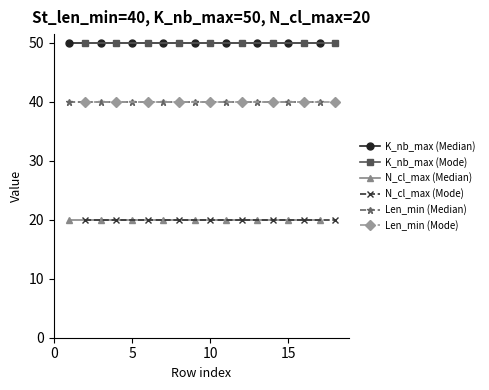

What is the maximum value for K_nb_max (Mode)?

50